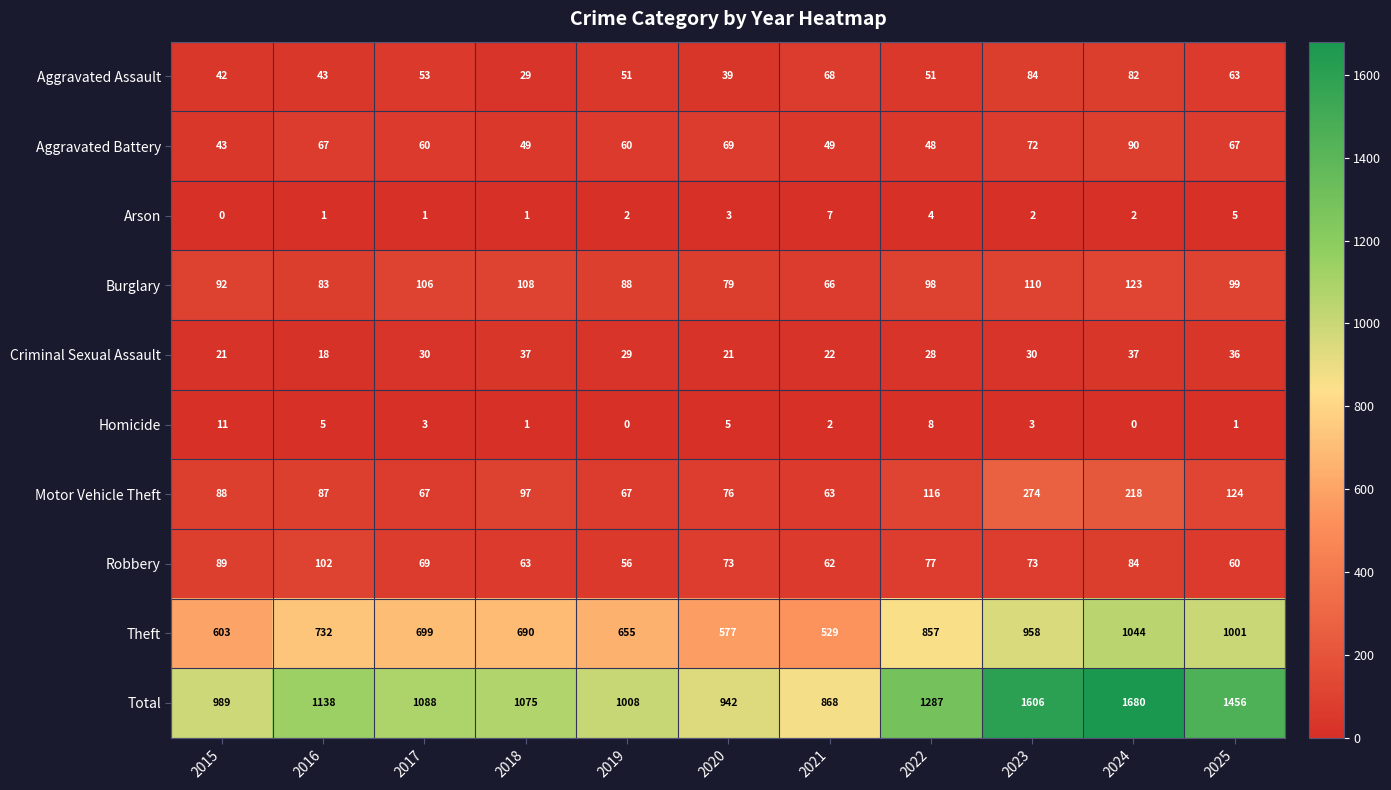

At which category does the chart reach its peak across all series?

2024